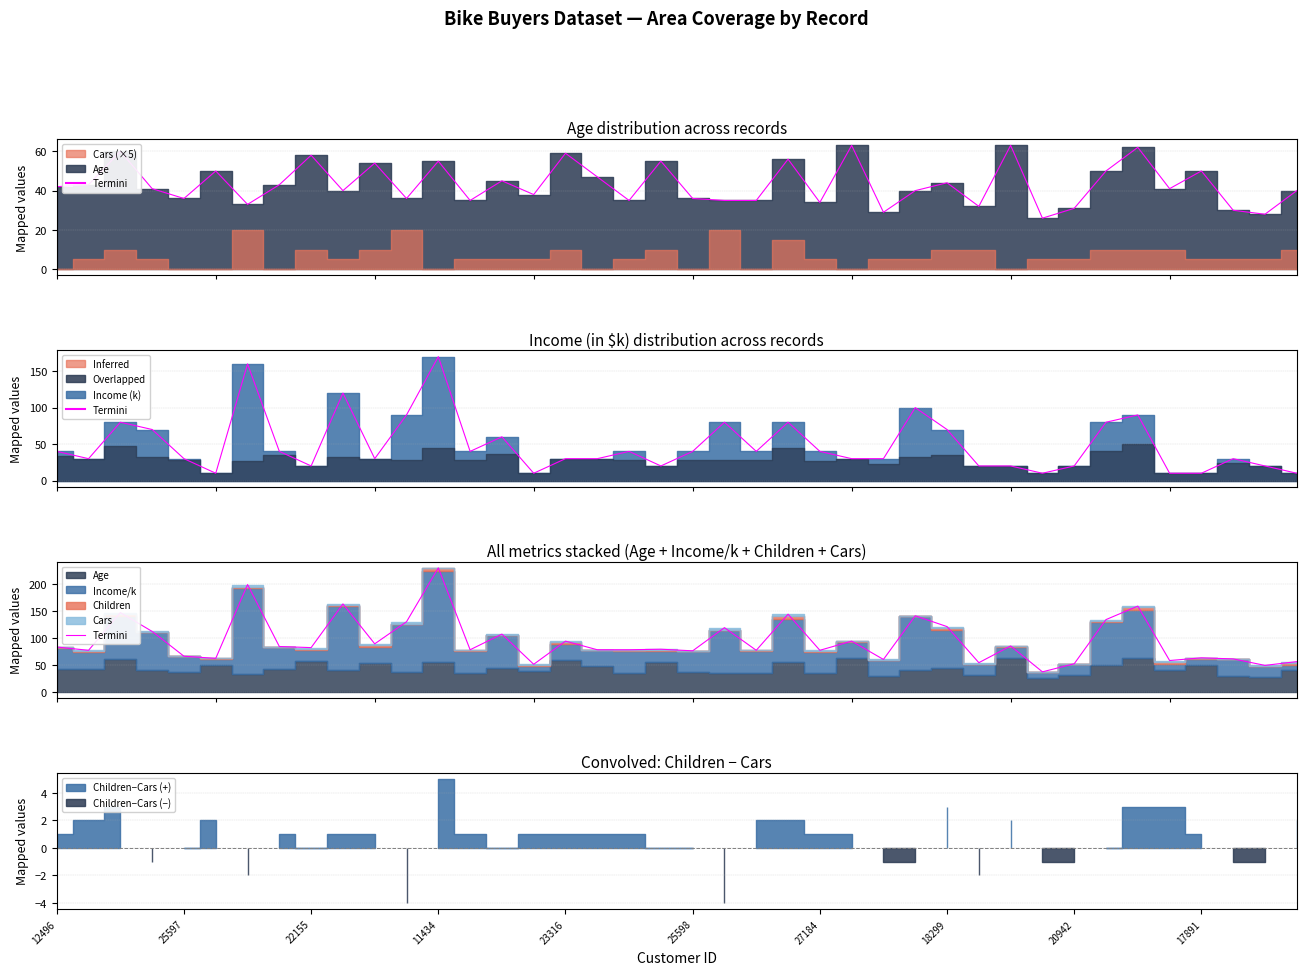

What is the maximum value shown in the chart?

230